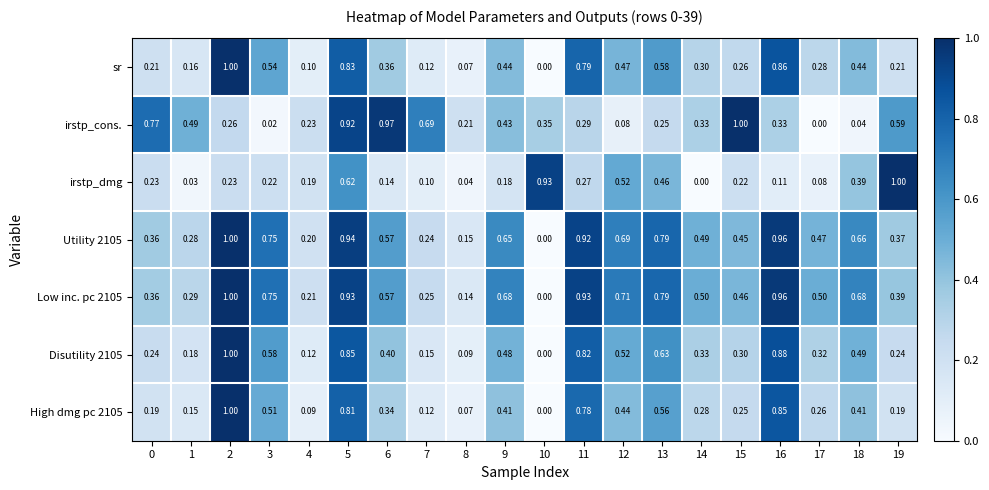

At how many categories does at least one series exceed 0?

20